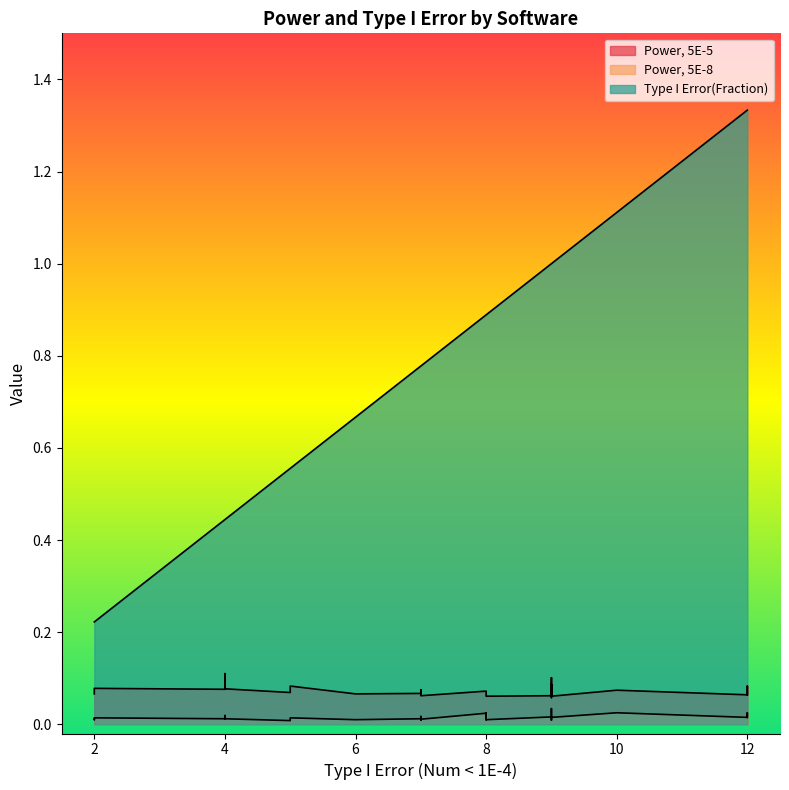

True or false: Power, 5E-5 and Type I Error(Fraction) intersect in this chart.

False